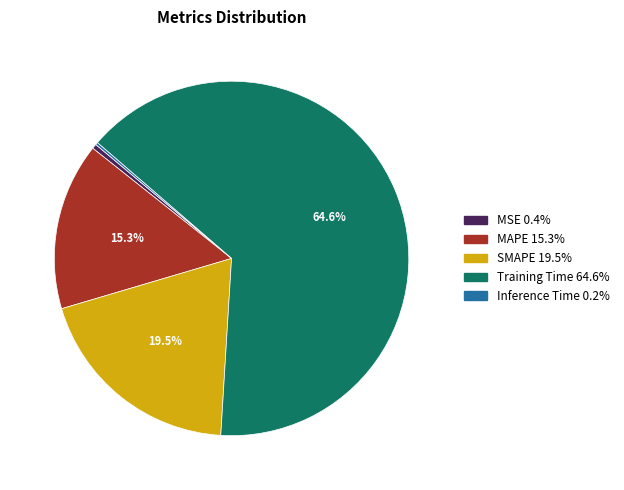

Which category accounts for the majority?

Training Time